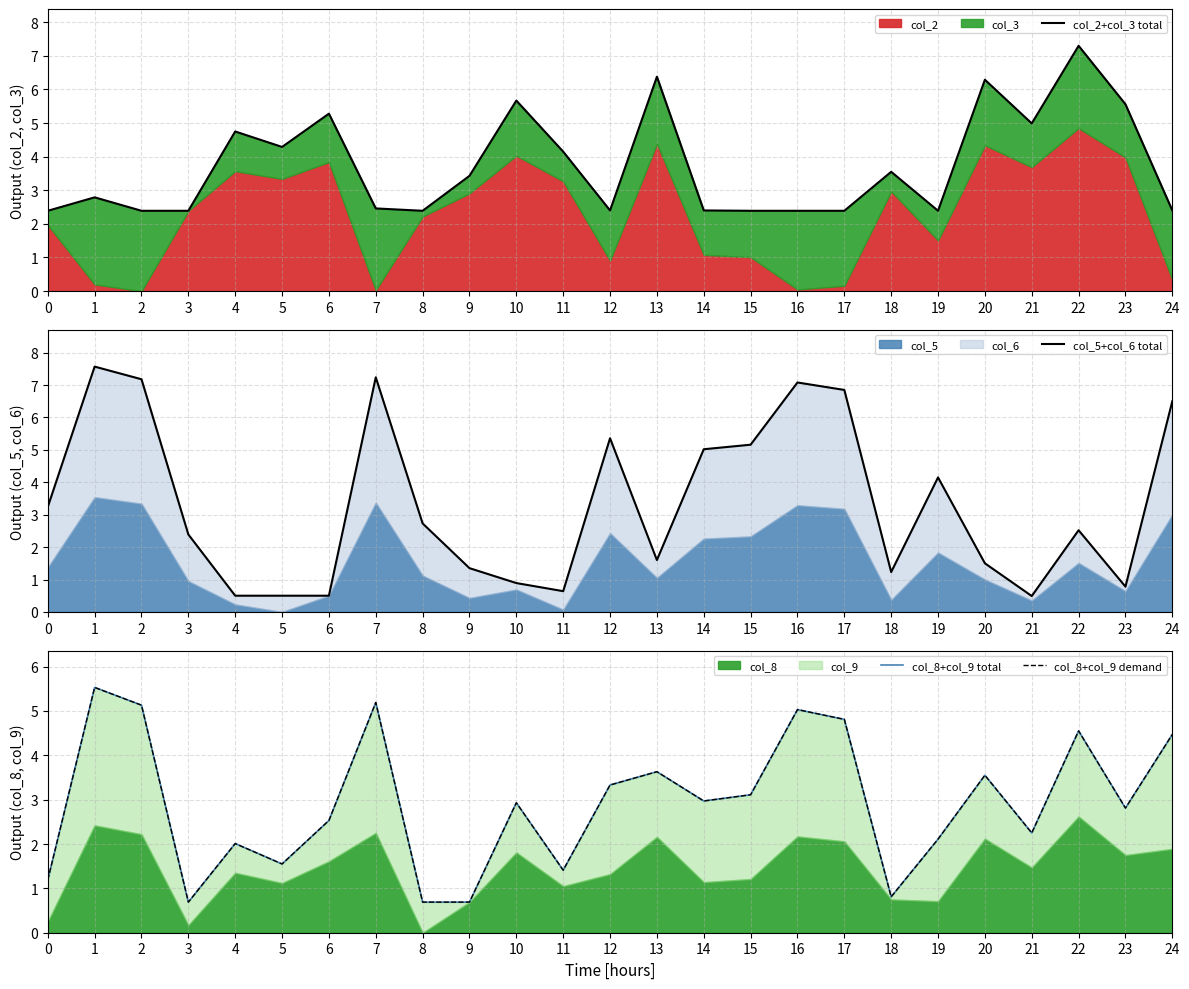

Does the chart have visible grid lines?

Yes